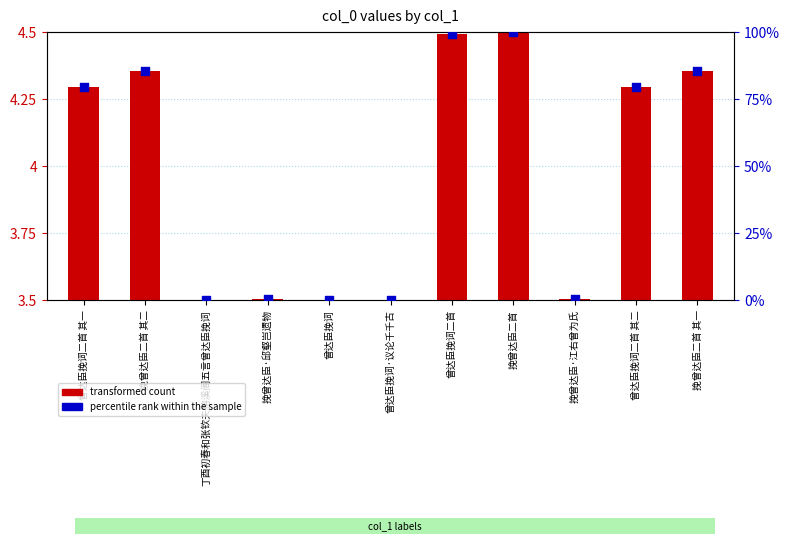

Which series contains the highest Y value?

percentile rank within the sample